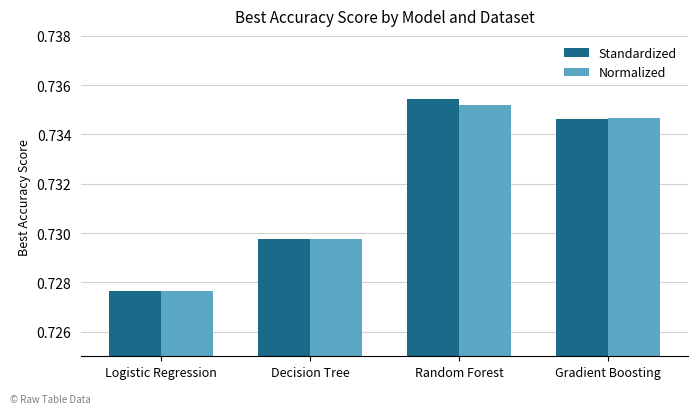

True or false: Standardized has a value of 0.4 at Random Forest.

False